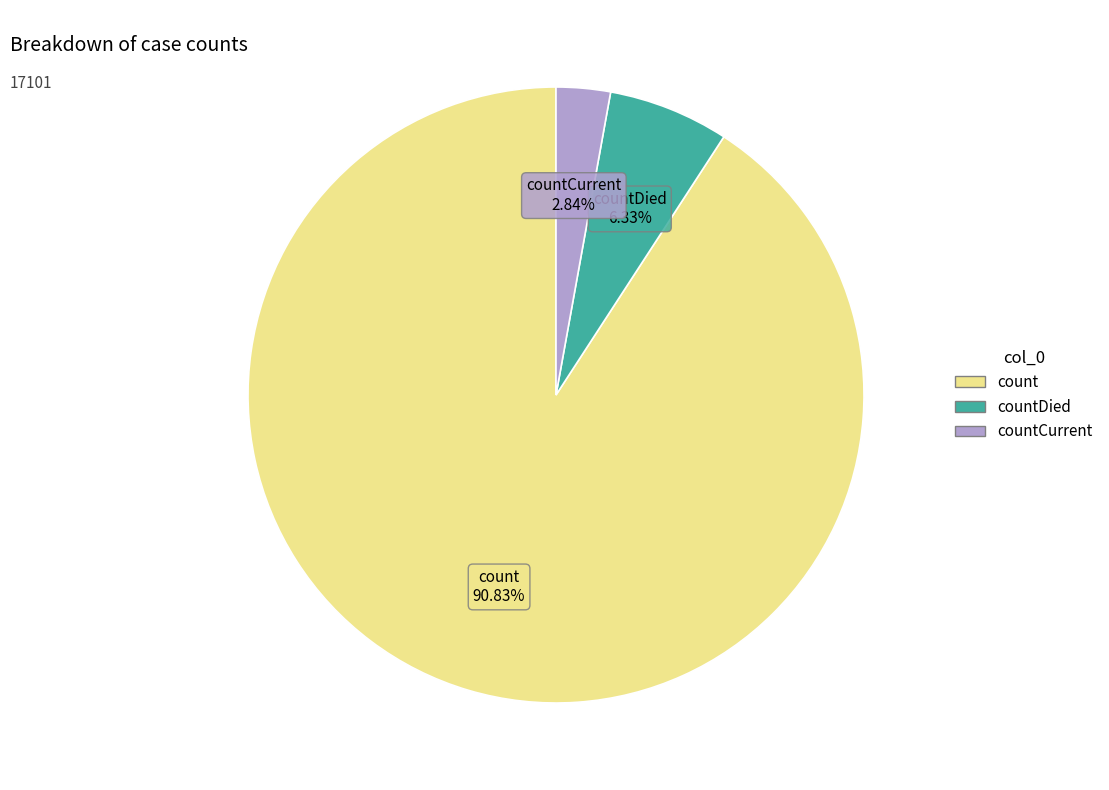

How many slices are in this pie chart?

3